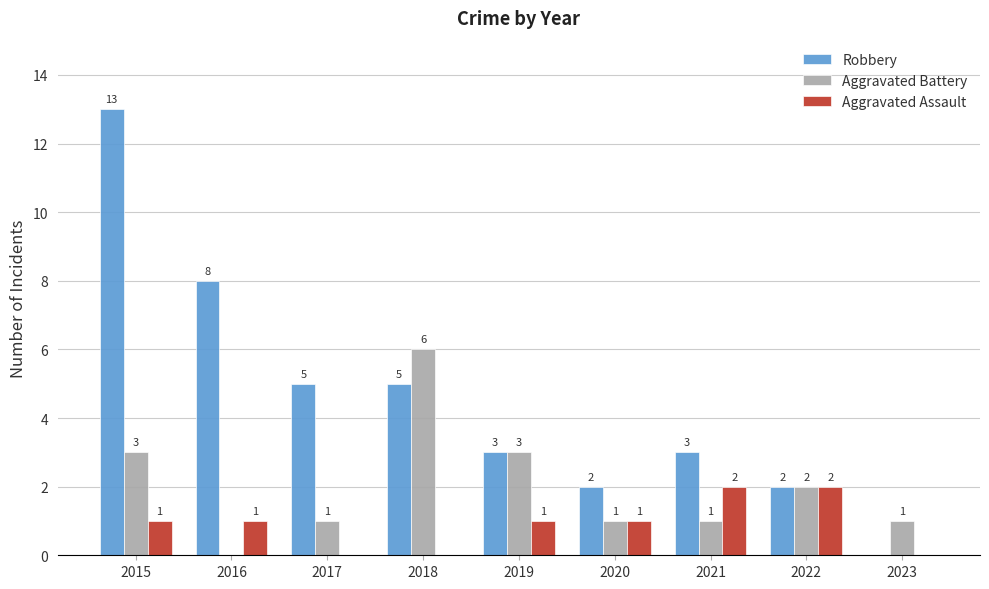

True or false: Aggravated Battery has a value of 1 at 2023.

True